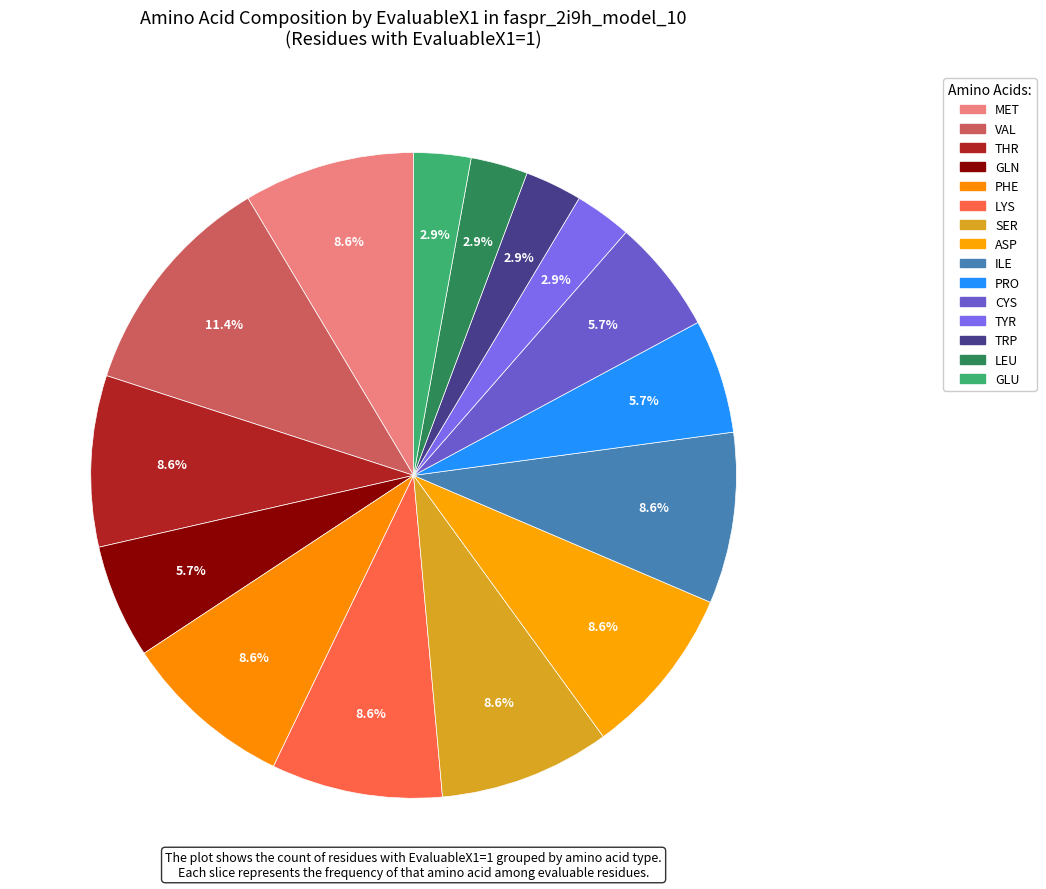

To the nearest percent, what is the combined percentage of PHE and MET?

17%